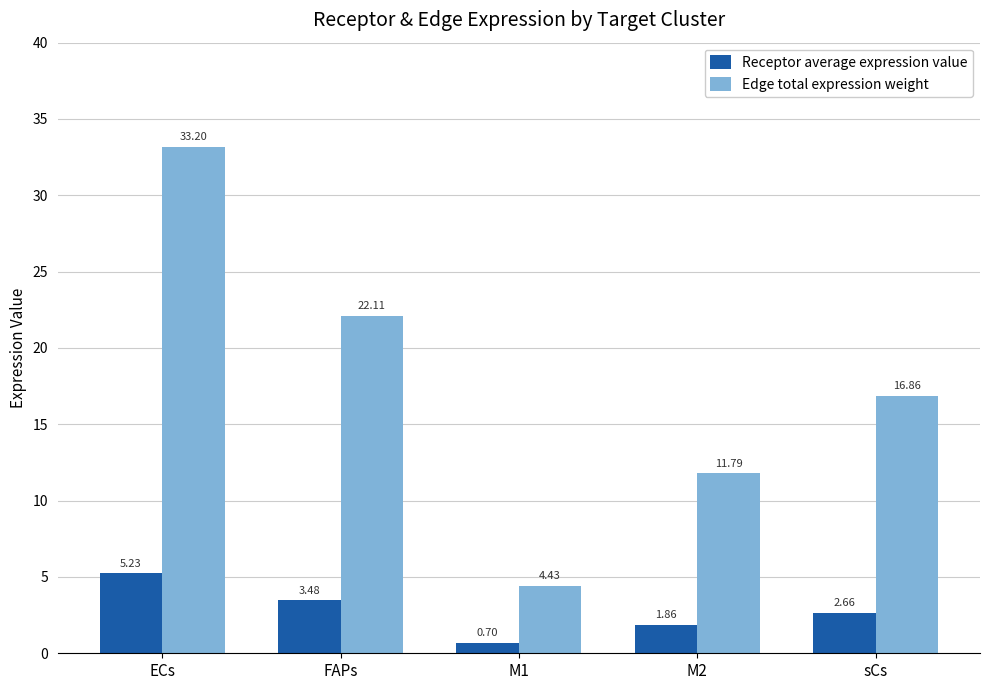

Which category has the highest value in the Edge total expression weight series?

ECs